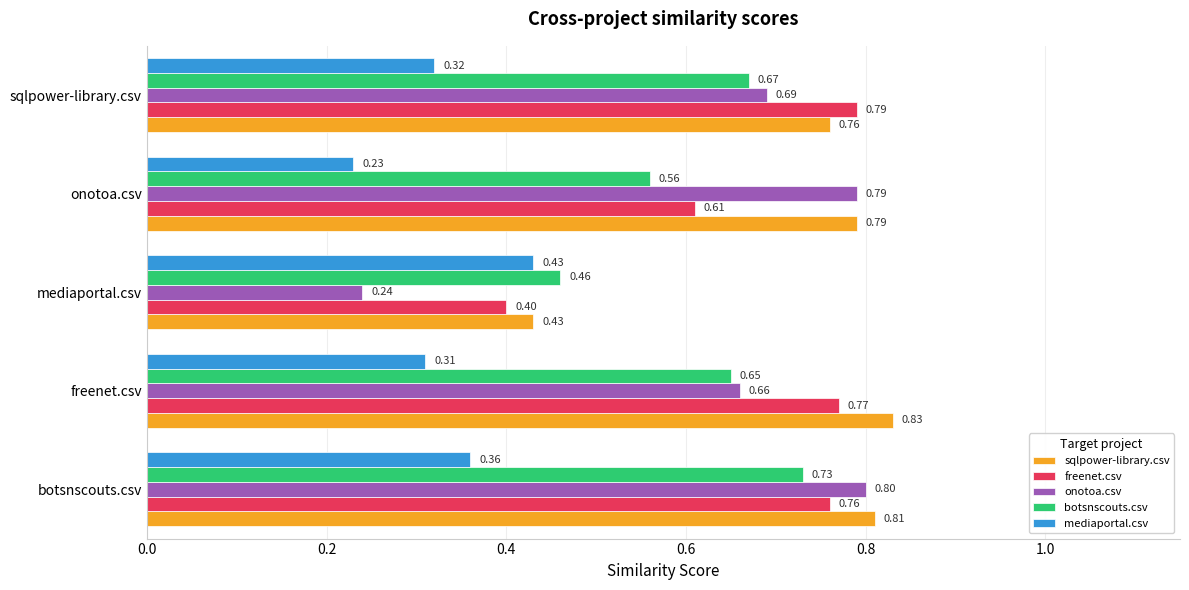

At which label does onotoa.csv reach its peak?

botsnscouts.csv